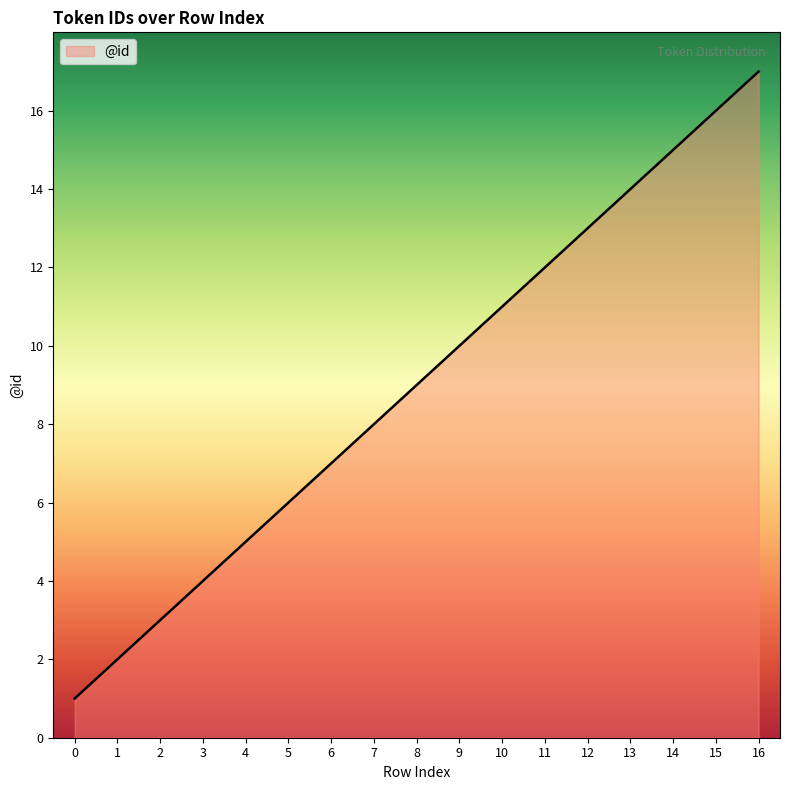

Reading left to right, transcribe all the data shown in this chart.

0=1	1=2	2=3	3=4	4=5	5=6	6=7	7=8	8=9	9=10	10=11	11=12	12=13	13=14	14=15	15=16	16=17